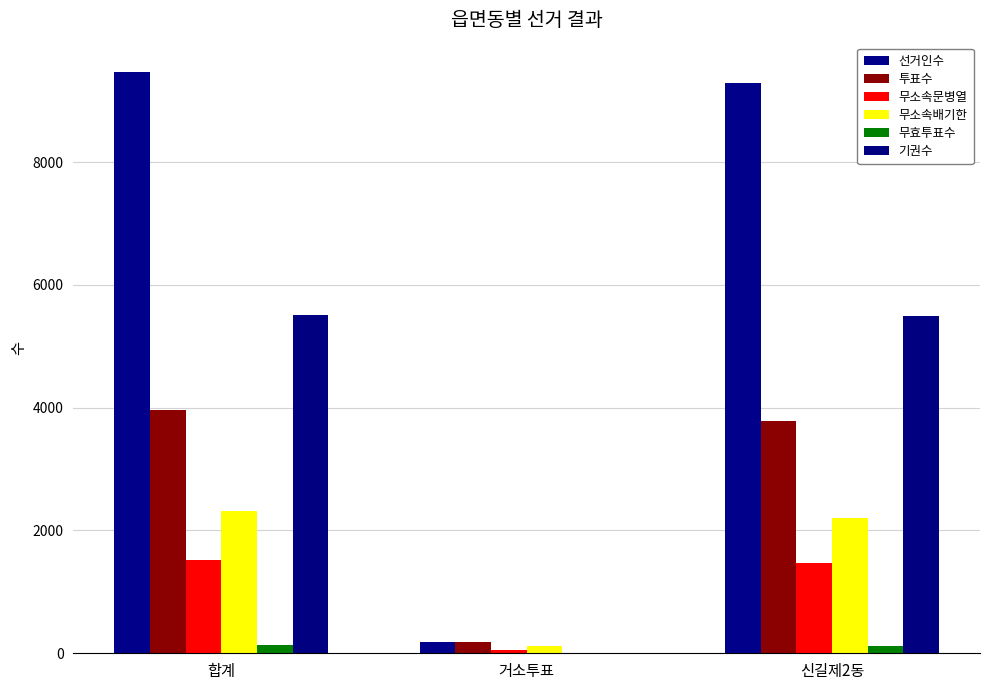

Are the bars horizontal?

No